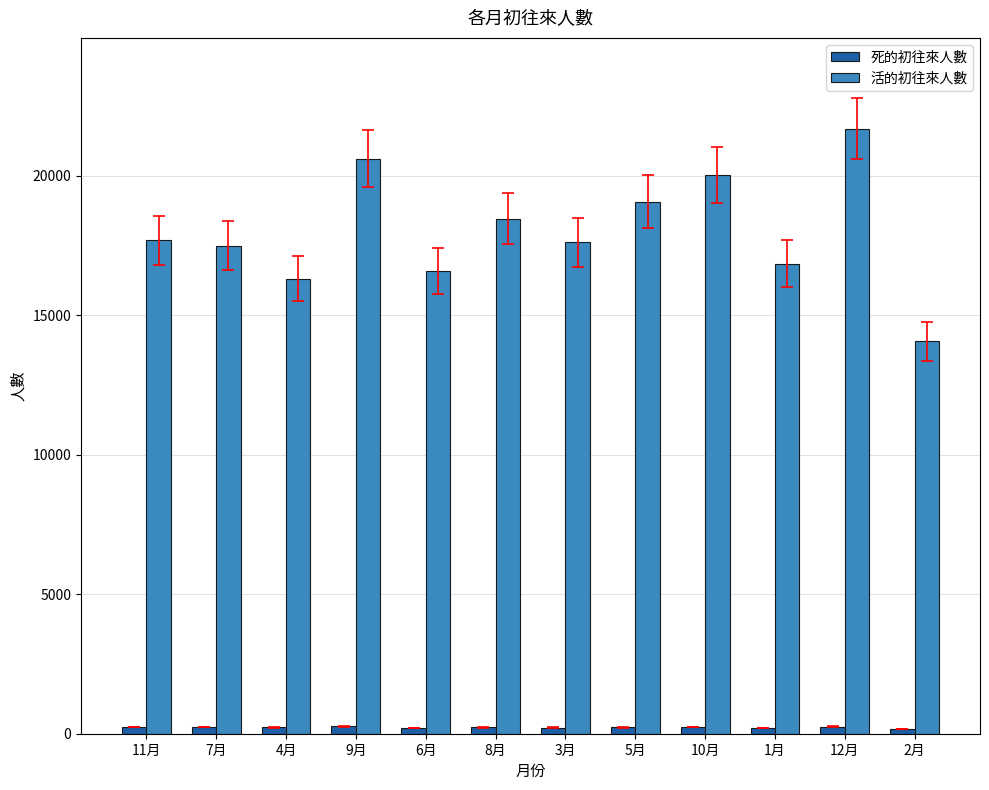

Which series has the largest range (max minus min)?

活的初往來人數